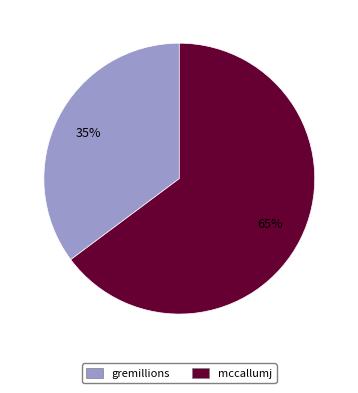

How many slices are in this pie chart?

2